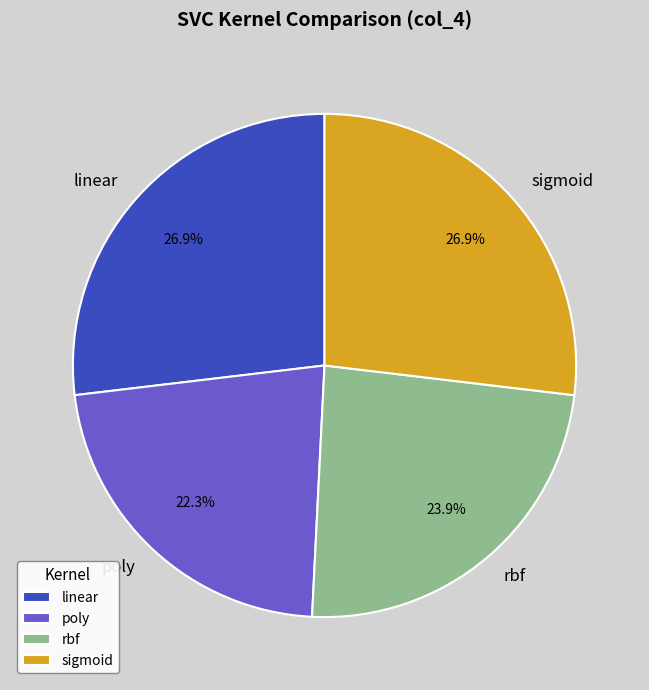

To the nearest percent, what is the difference between the sigmoid and rbf slice percentages?

3%